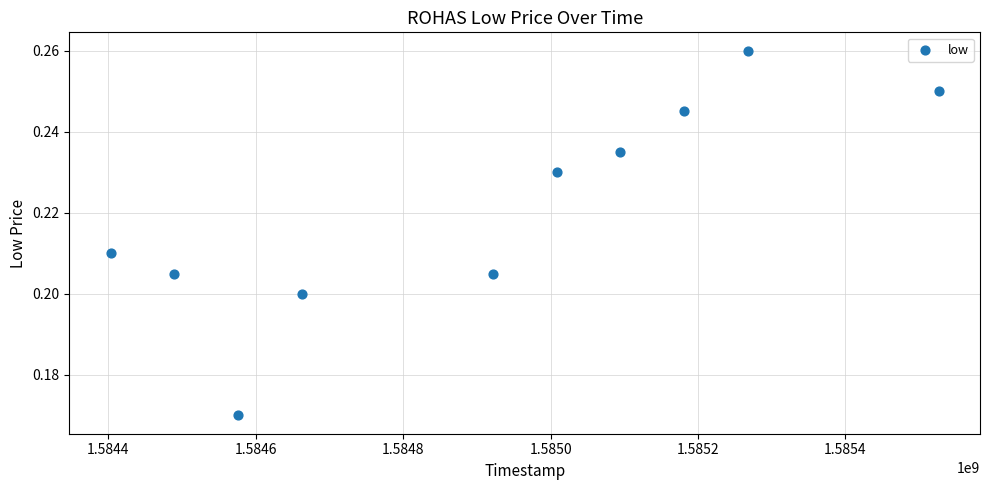

What is the average X value?

1584912960.0